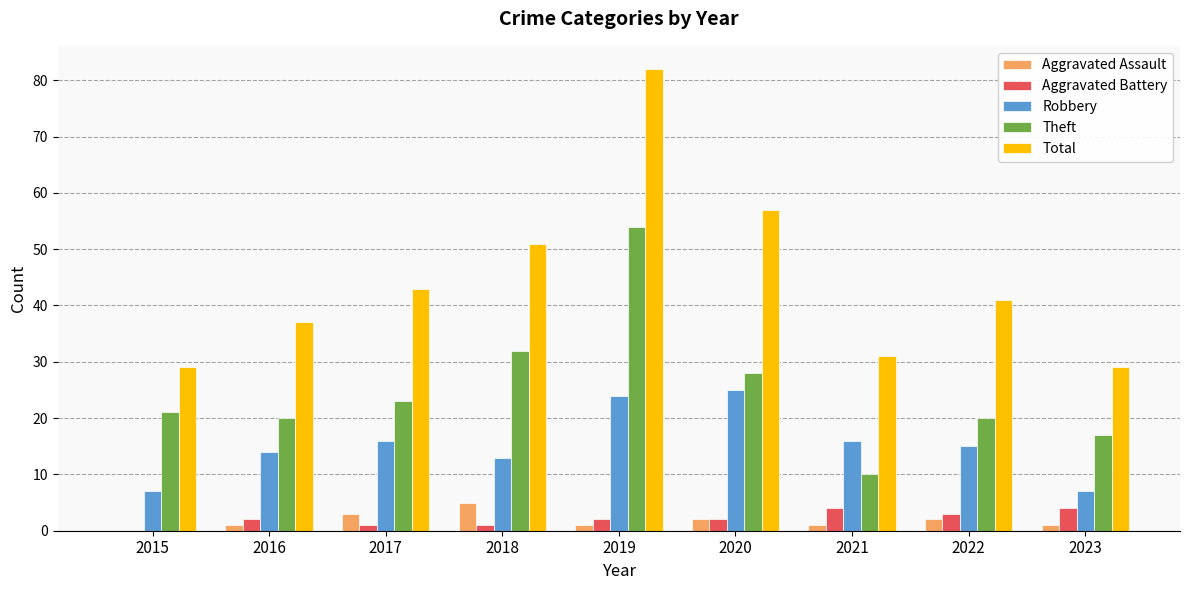

Which series has the widest spread of values?

Total